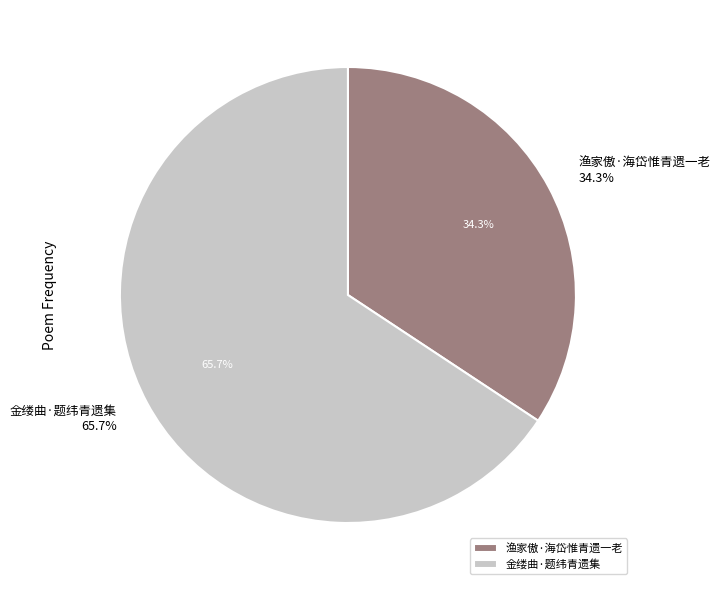

To the nearest percent, what is the difference between the 渔家傲·海岱惟青遗一老 and 金缕曲·题纬青遗集 slice percentages?

31%